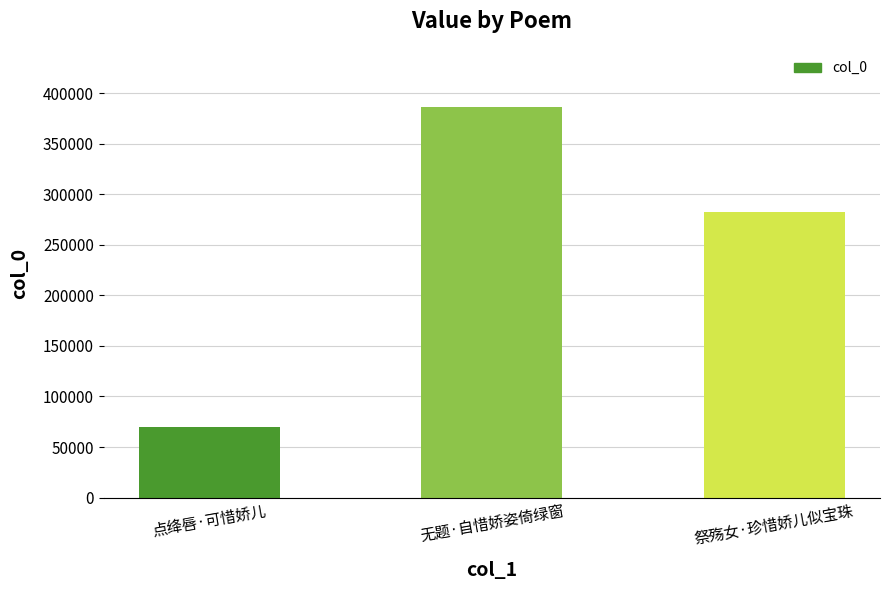

True or false: the data shows 386165 at 无题·自惜娇姿倚绿窗.

True